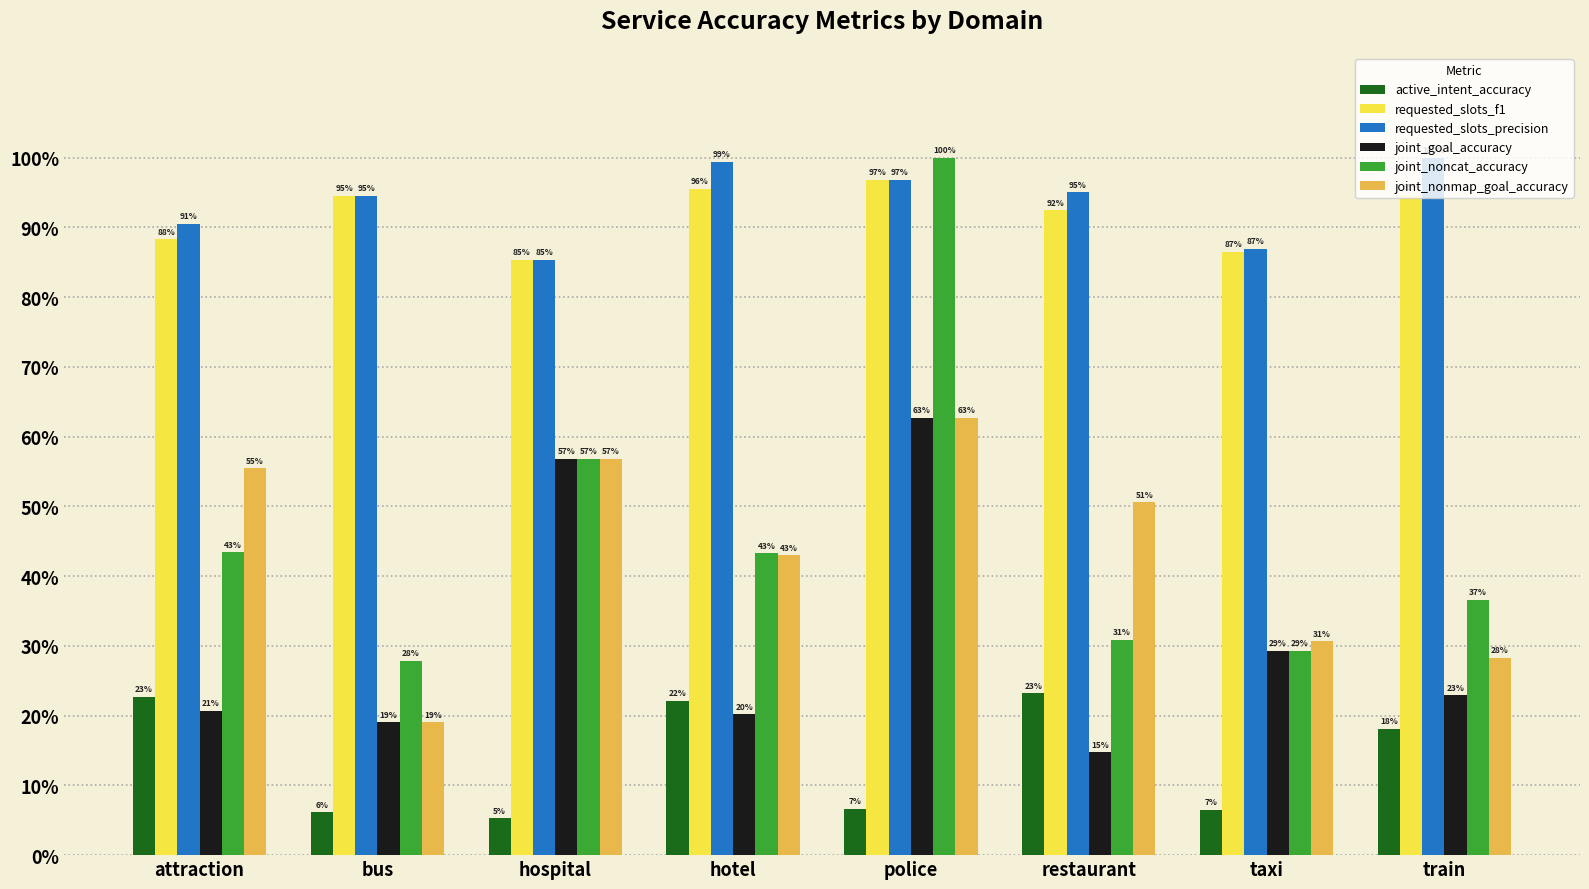

Does the chart contain stacked bars?

No